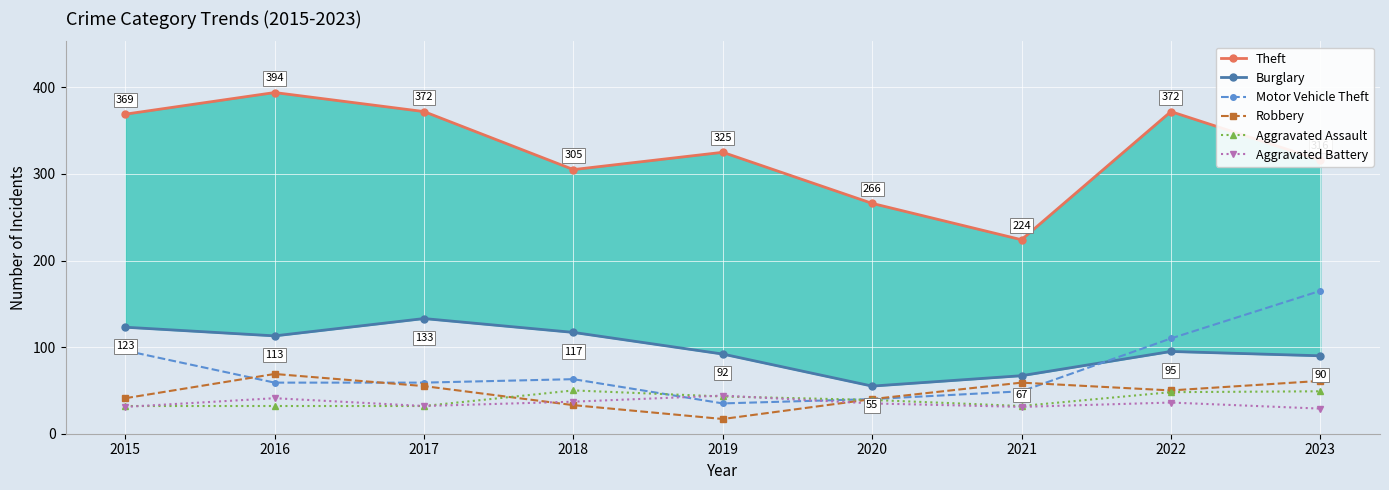

How many intersections are there between Motor Vehicle Theft and Aggravated Assault?

2